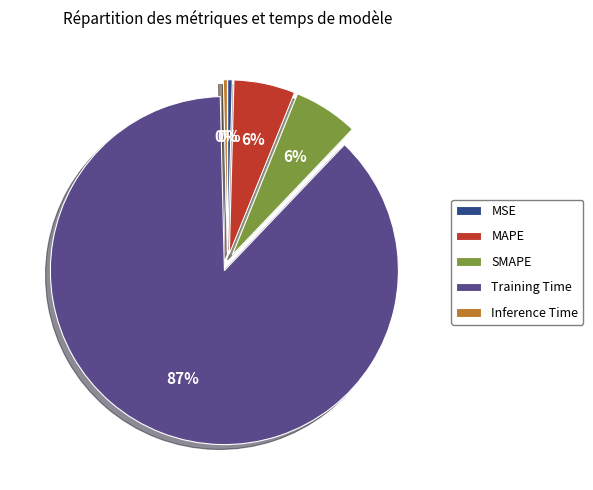

What is the largest slice in the pie chart?

Training Time